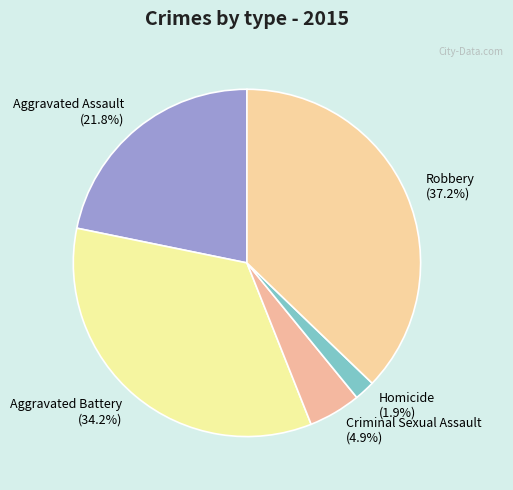

What percentage is the Homicide slice, to the nearest percent?

2%